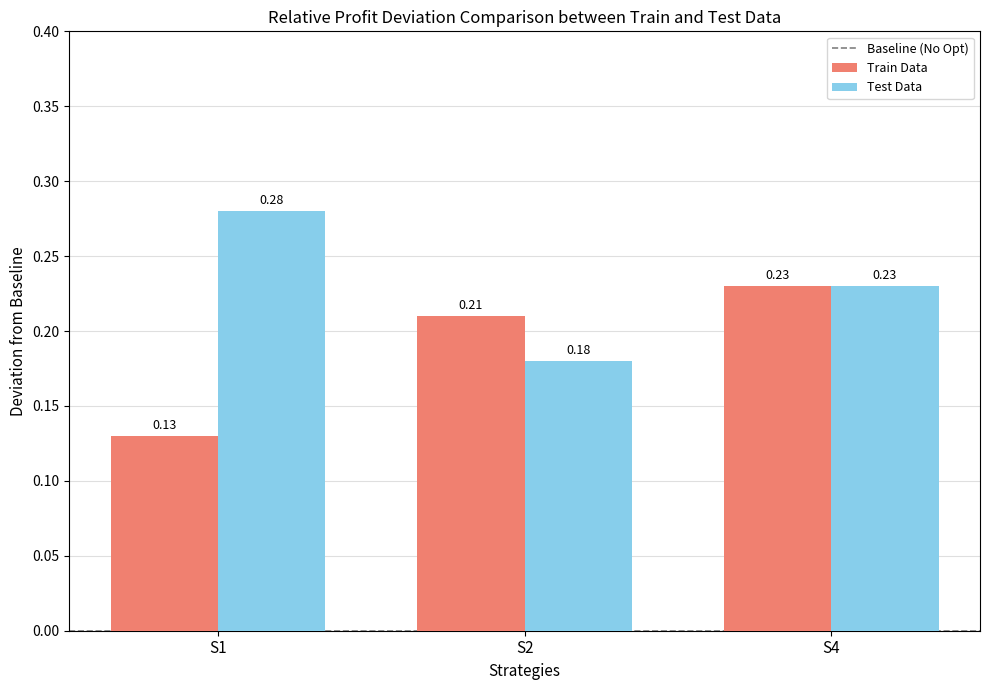

List the series in order of their peak value, highest first.

Test Data, Train Data